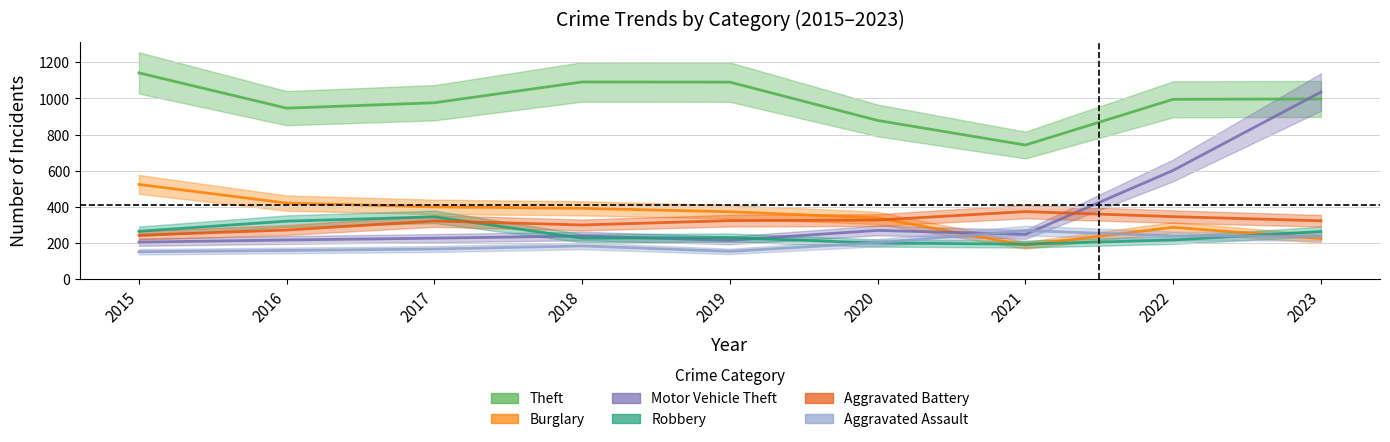

True or false: Theft and Robbery intersect in this chart.

False